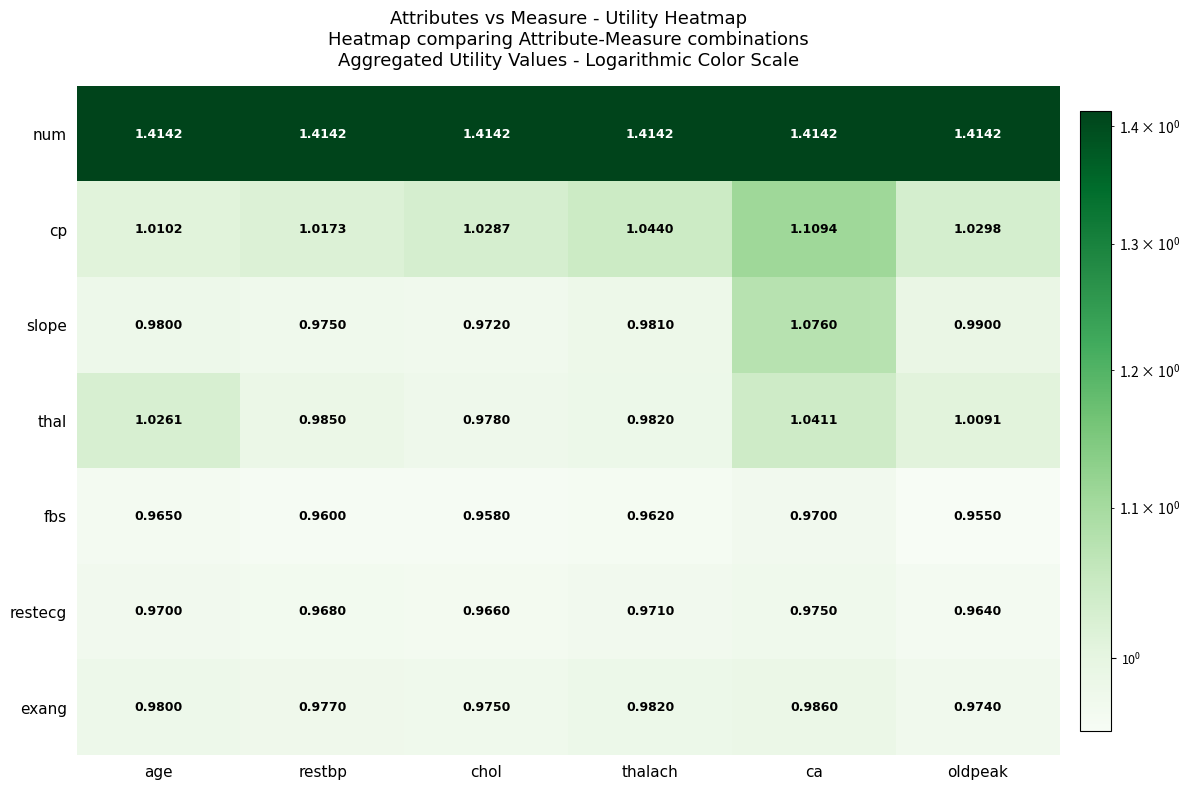

Where is thal nearest to the value 1?

oldpeak